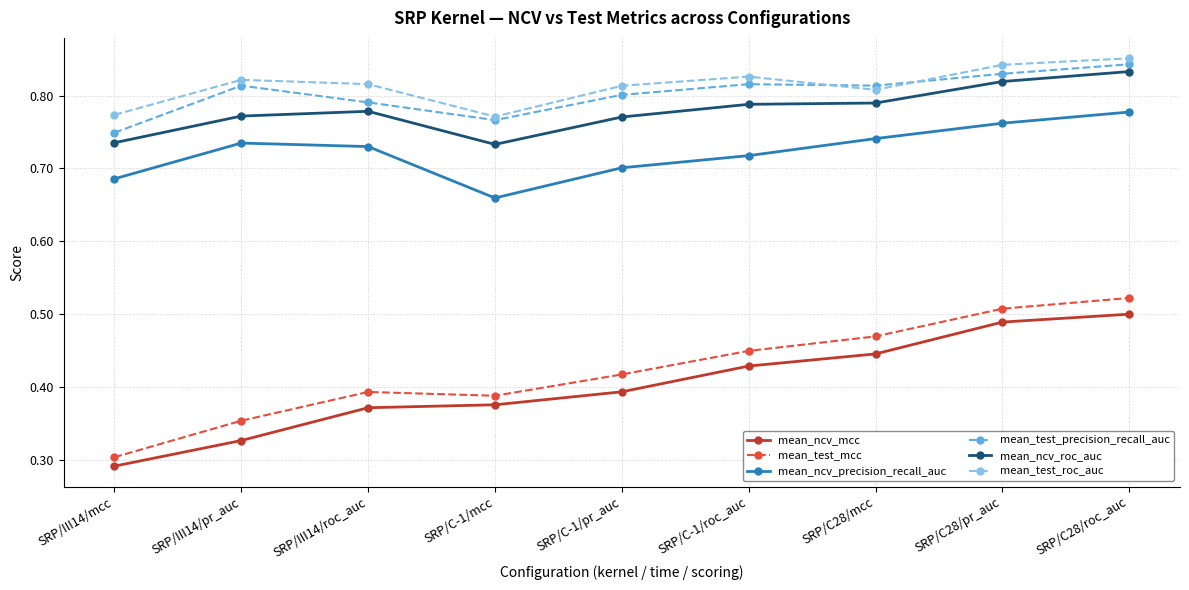

Where is the first local maximum for mean_test_mcc?

SRP/III14/roc_auc